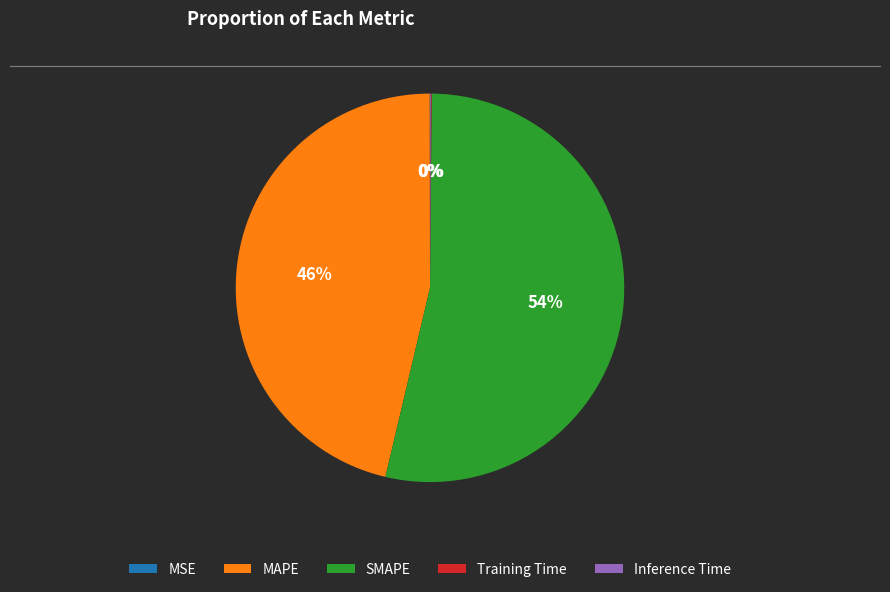

What percentage is the MAPE slice, to the nearest percent?

46%